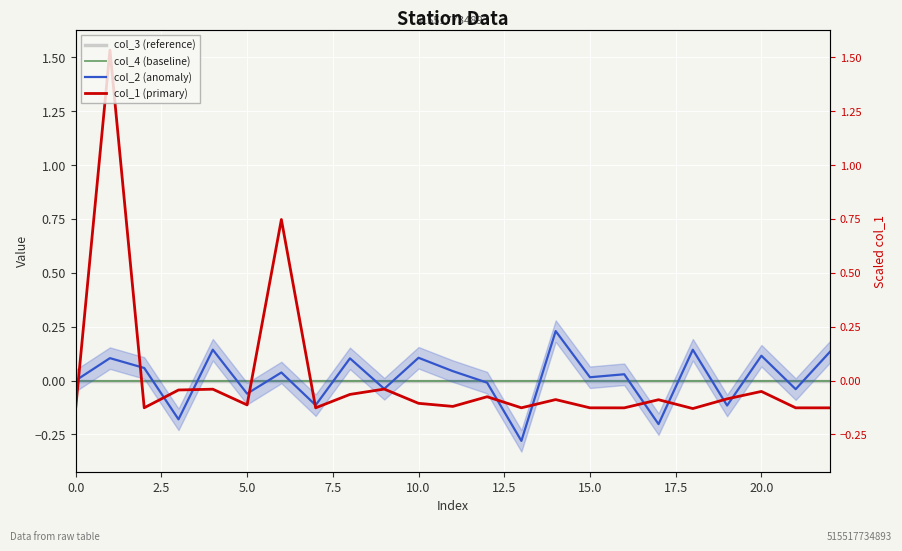

How many lines are shown in the chart?

4